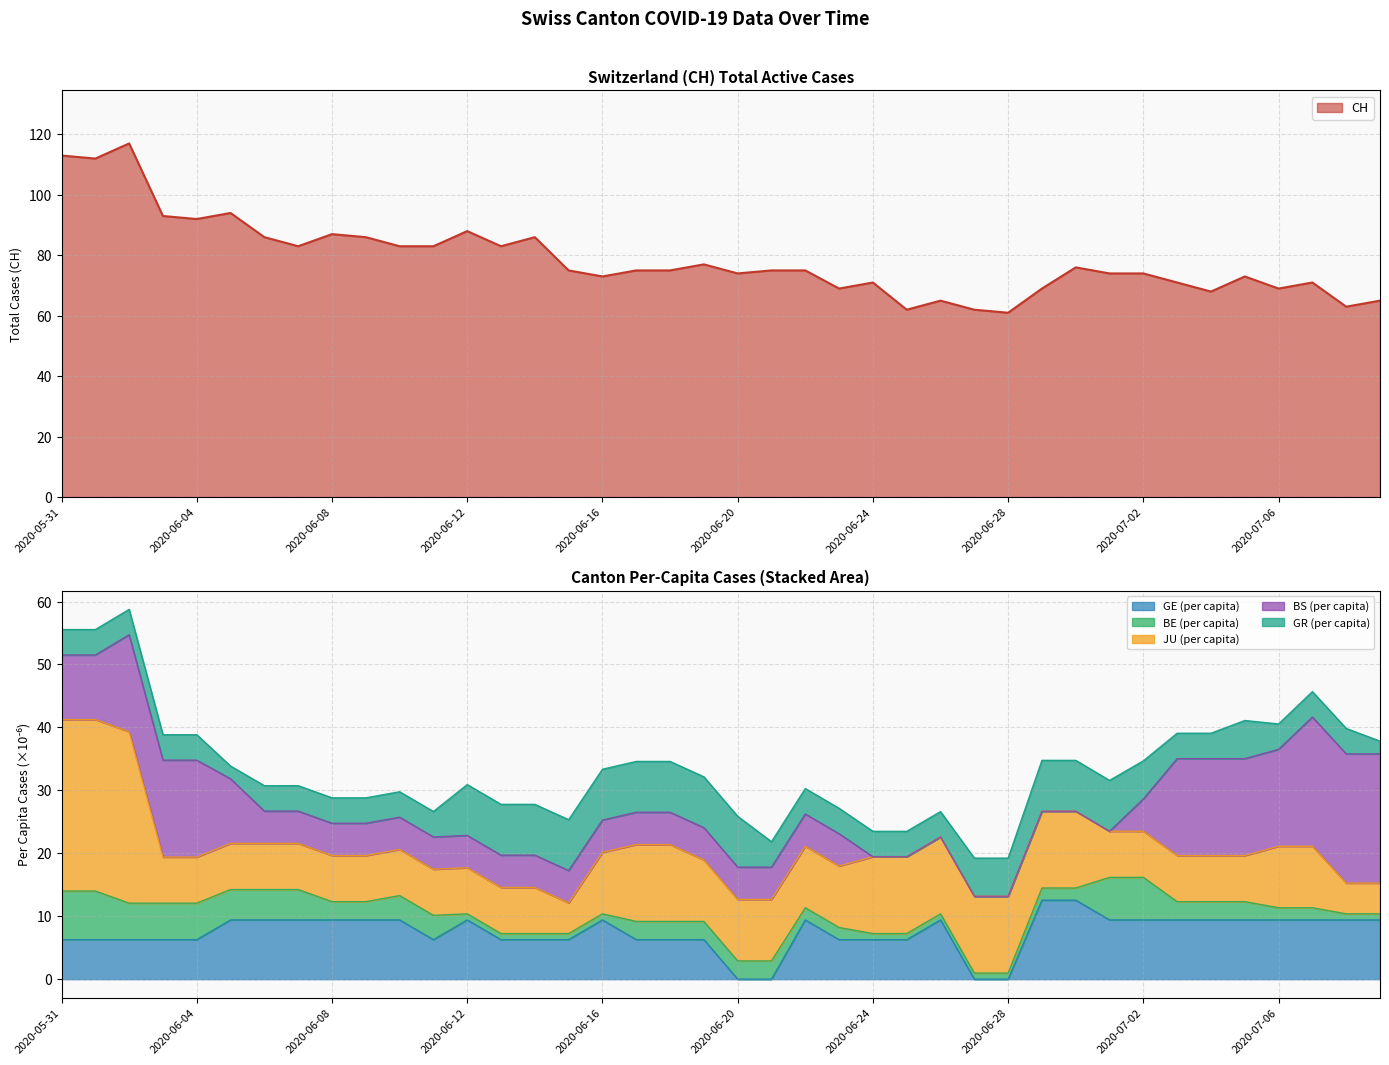

The CH series shows 41 at 2020-06-24. True or false?

False